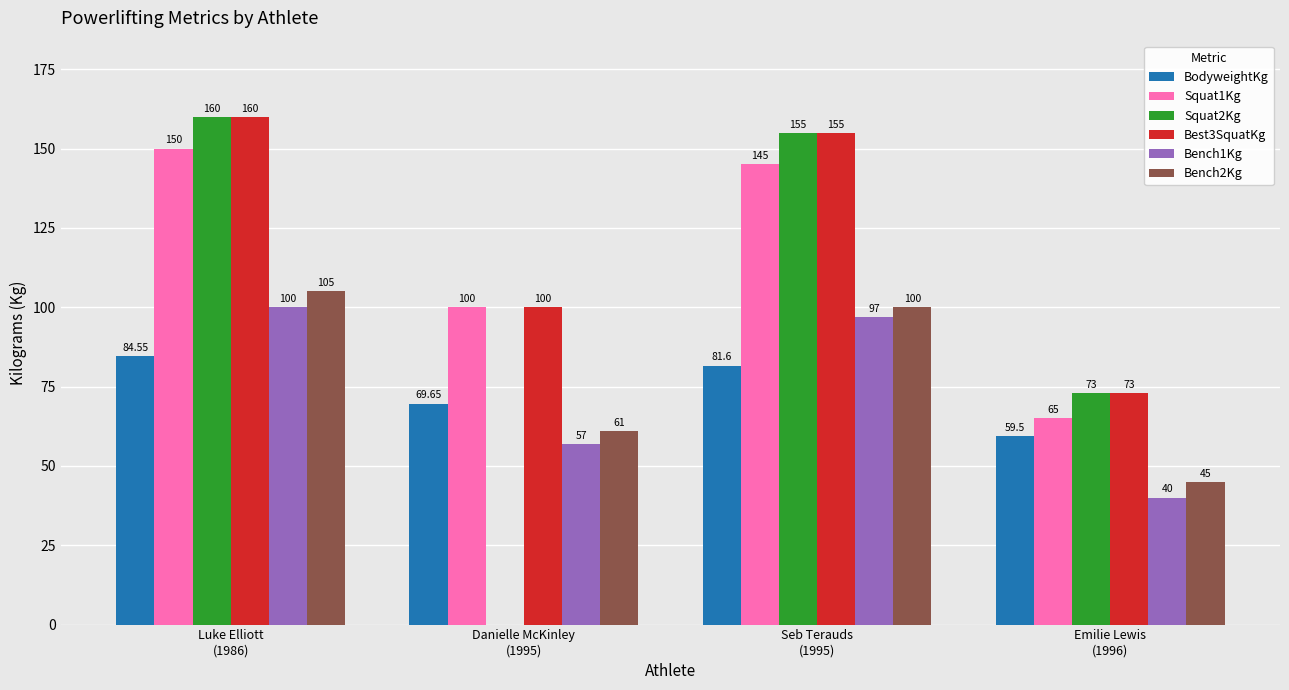

At which label is Bench2Kg closest to 75?

Danielle McKinley
(1995)